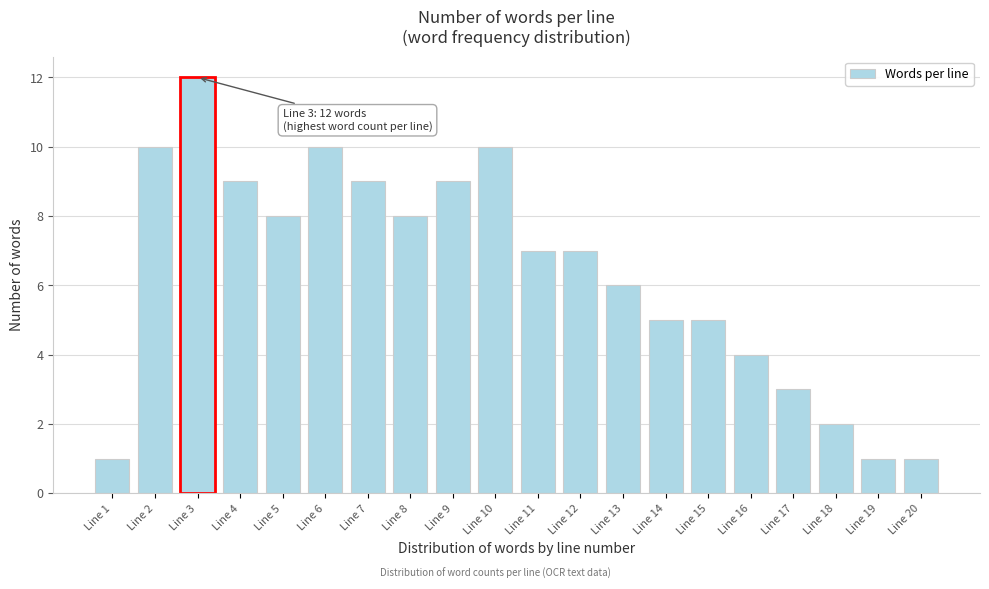

Reading left to right, list all the values displayed in this chart.

1	10	12	9	8	10	9	8	9	10	7	7	6	5	5	4	3	2	1	1